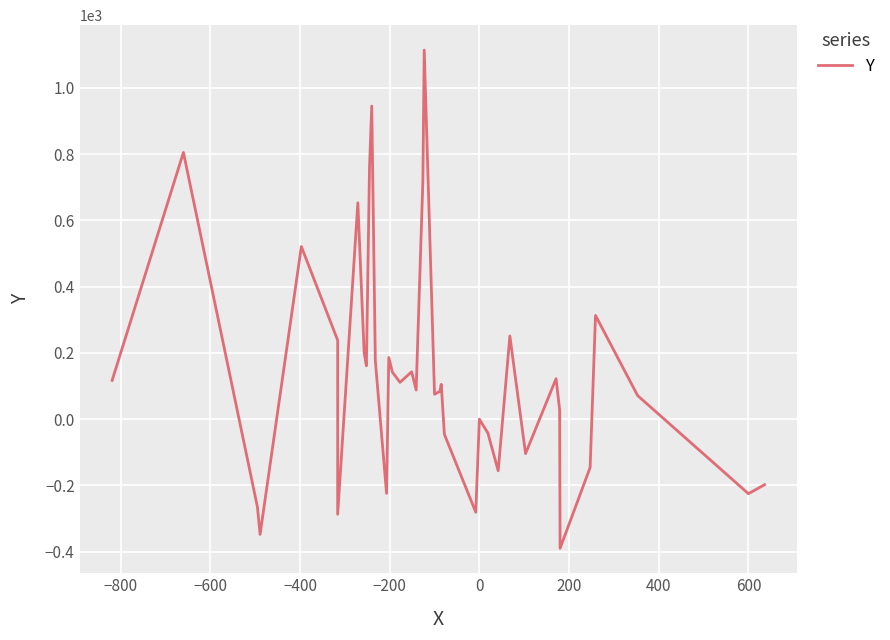

True or false: the data has more than 0 interior local peaks.

True